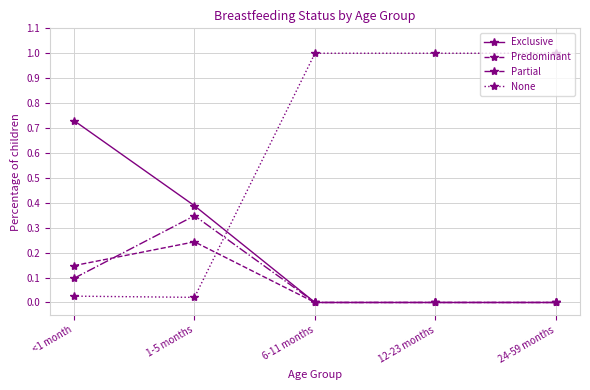

True or false: Predominant and None intersect in this chart.

True